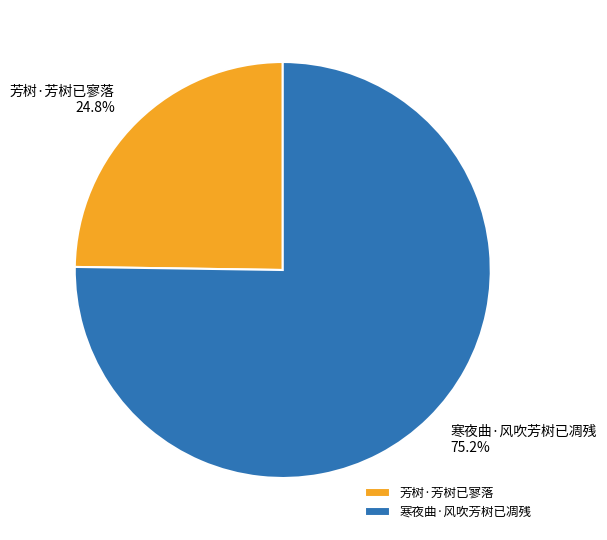

Combined, do 寒夜曲·风吹芳树已凋残 and 芳树·芳树已寥落 account for over 50%?

Yes